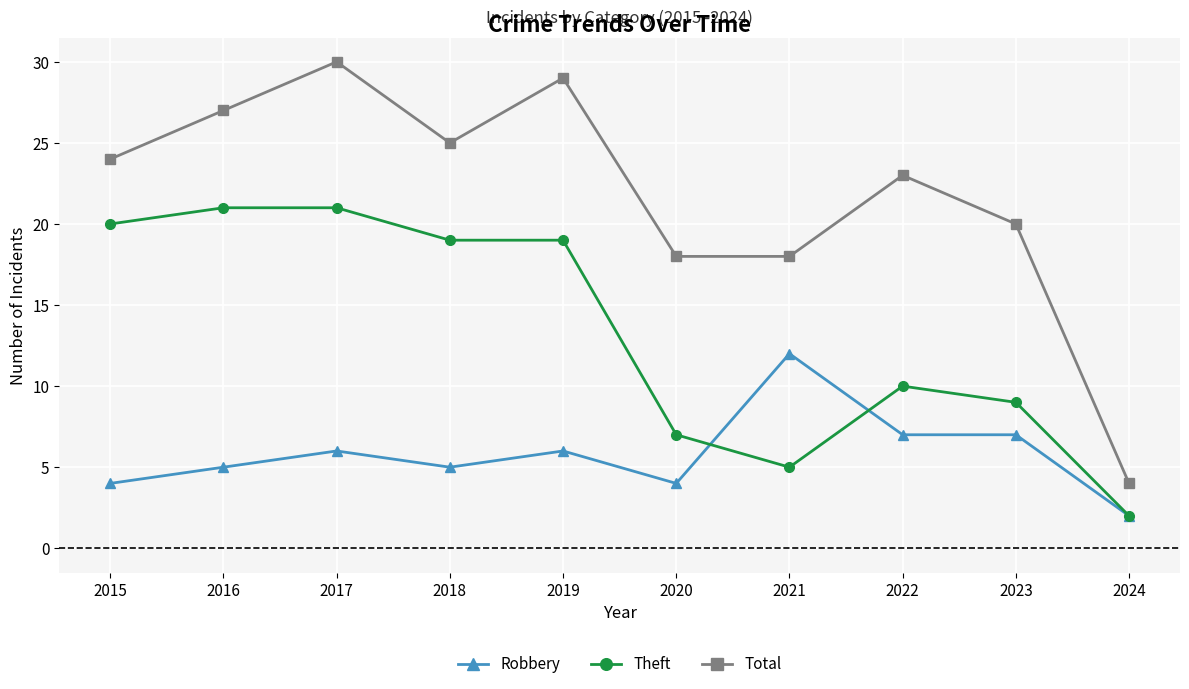

Is the value of Total at 2017 greater than the value of Theft at 2024?

Yes